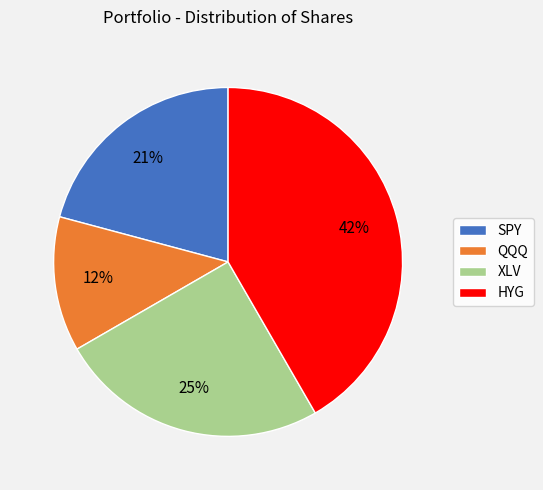

What percentage is the HYG slice, to the nearest percent?

42%